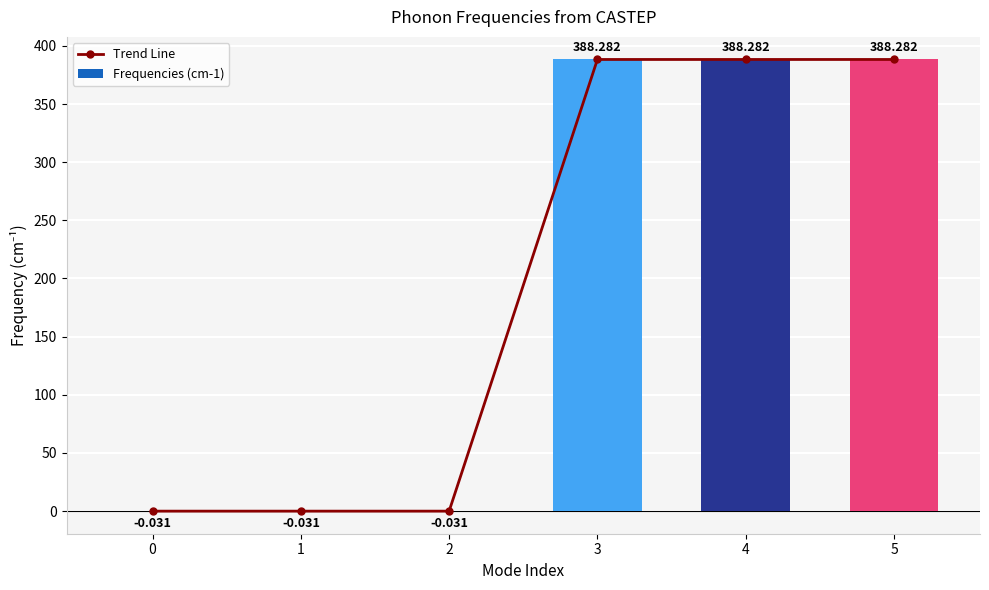

At 5, list the series in order from largest to smallest.

Trend Line, Frequencies (cm-1)